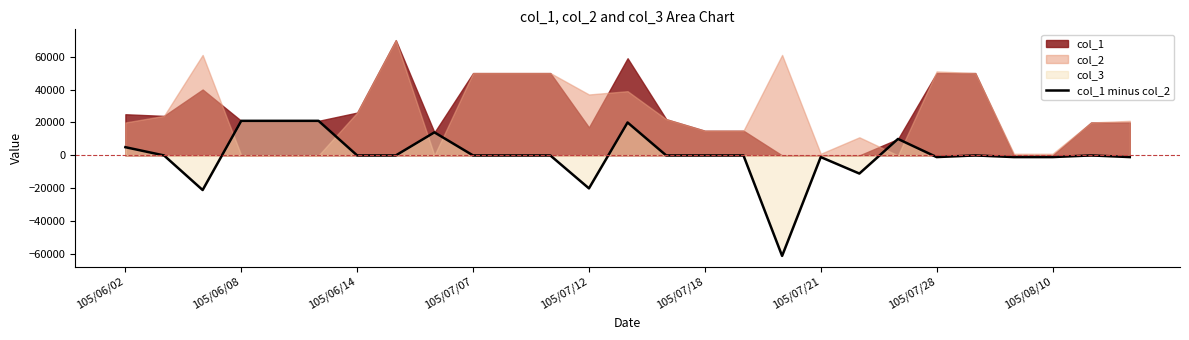

True or false: there are more than 0 points higher than both neighbors.

True